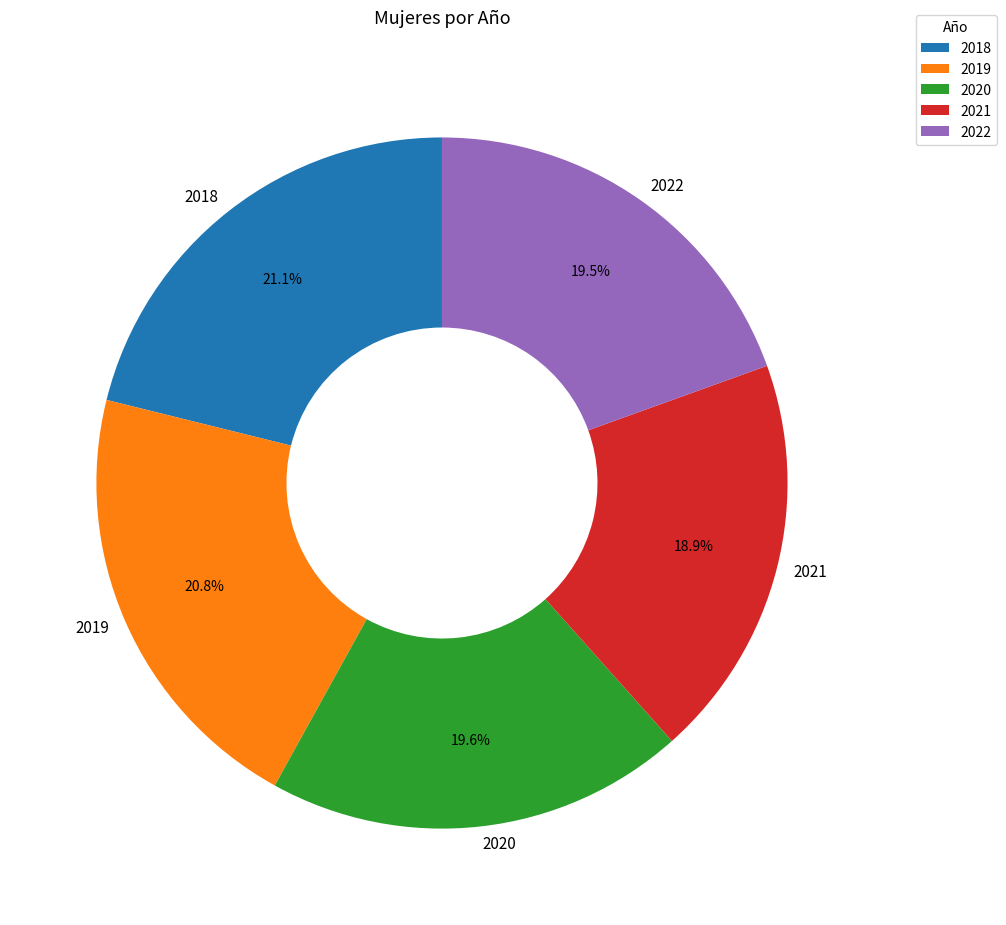

To the nearest percent, what is the difference between the largest and smallest slice percentages?

2%